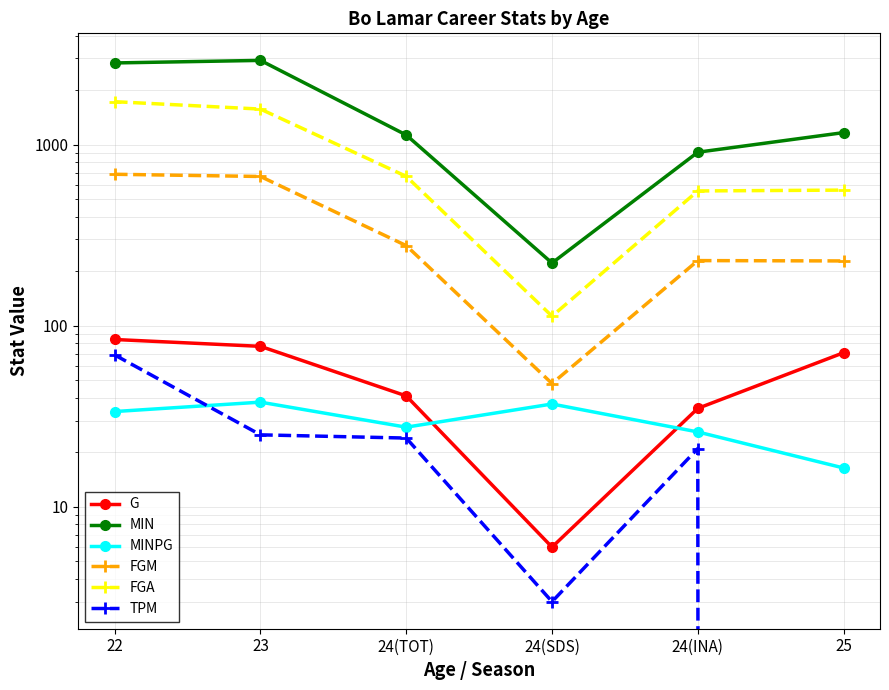

Reading left to right, transcribe all the data shown in this chart.

G: 22=84.0	23=77.0	24(TOT)=41.0	24(SDS)=6.0	24(INA)=35.0	25=71.0
MIN: 22=2824.0	23=2917.0	24(TOT)=1130.0	24(SDS)=222.0	24(INA)=908.0	25=1165.0
MINPG: 22=33.6	23=37.9	24(TOT)=27.6	24(SDS)=37.0	24(INA)=25.9	25=16.4
FGM: 22=686.0	23=667.0	24(TOT)=277.0	24(SDS)=48.0	24(INA)=229.0	25=228.0
FGA: 22=1726.0	23=1571.0	24(TOT)=668.0	24(SDS)=113.0	24(INA)=555.0	25=561.0
TPM: 22=69.0	23=25.0	24(TOT)=24.0	24(SDS)=3.0	24(INA)=21.0	25=0.0